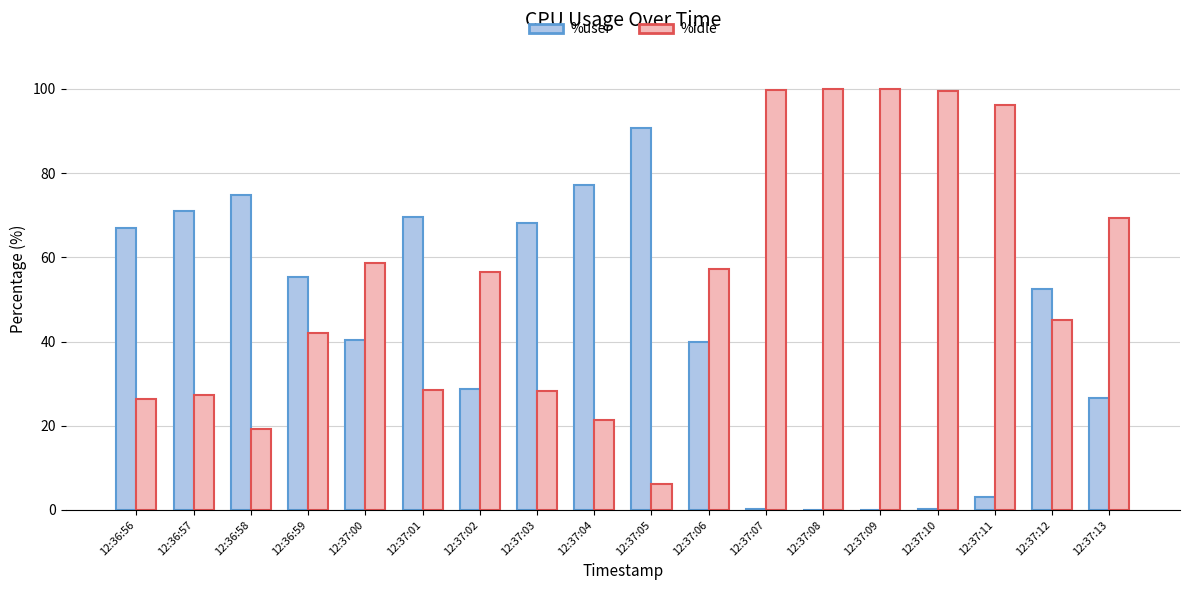

Is the value of %user at 12:37:07 greater than the value of %idle at 12:37:07?

No